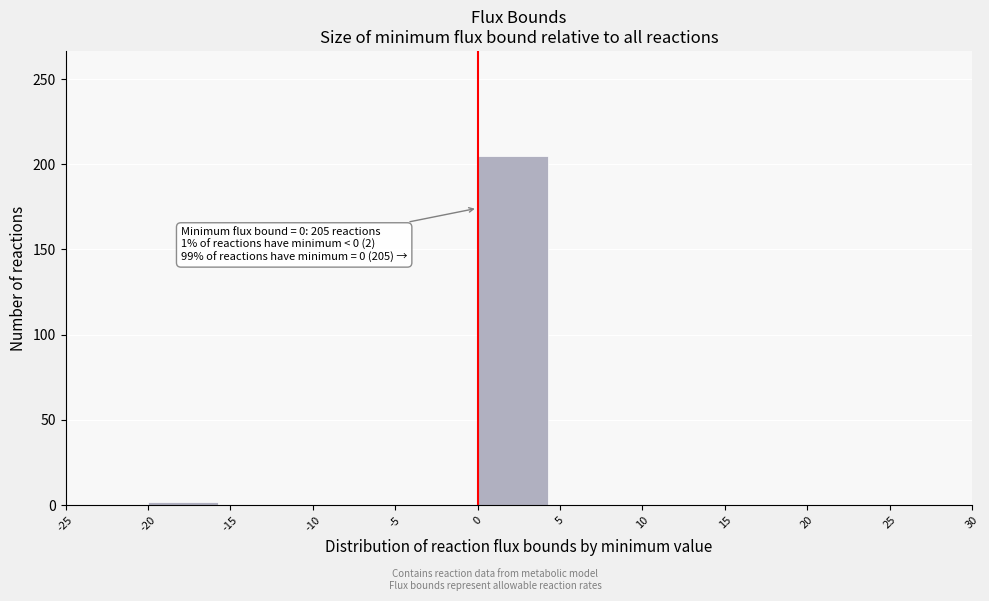

Which range on the x-axis has the tallest bar?

0 to 5